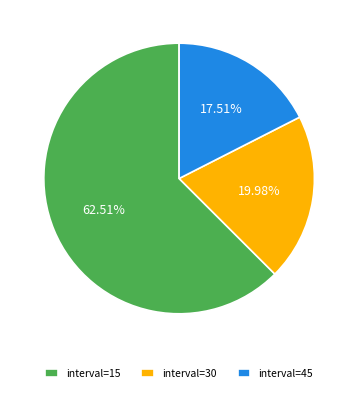

Between interval=30 and interval=15, which is larger?

interval=15